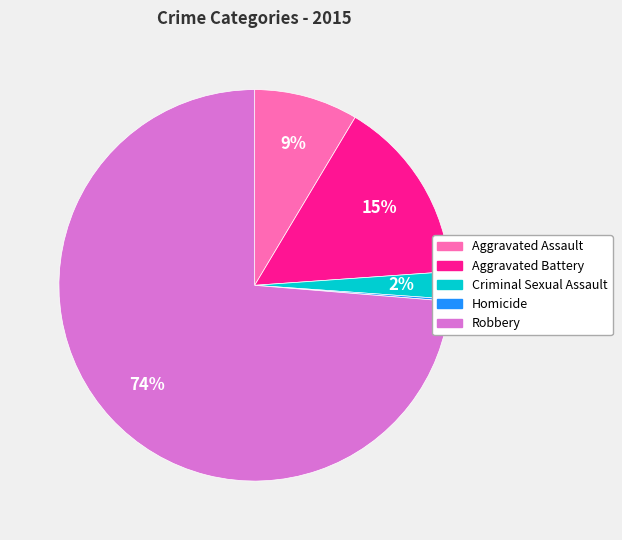

Does any single category account for the majority?

Yes